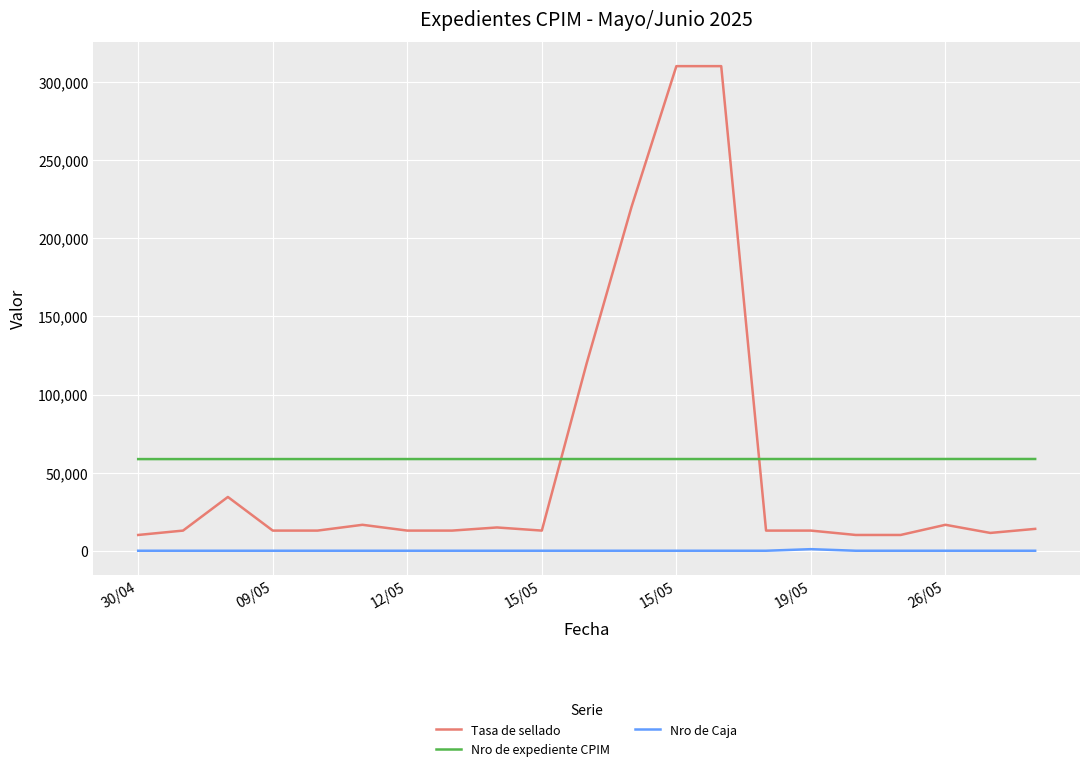

True or false: Tasa de sellado and Nro de Caja cross at least once.

False